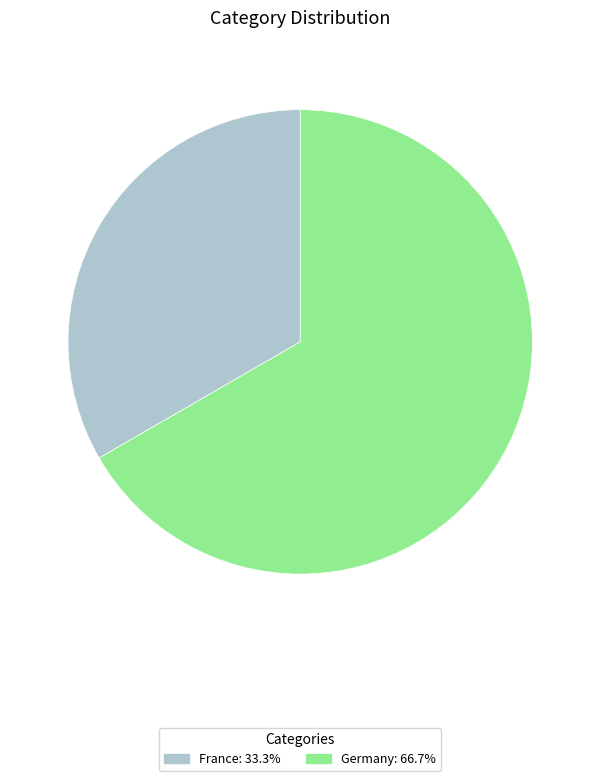

Combined, do France: 33.3% and Germany: 66.7% account for over 50%?

Yes